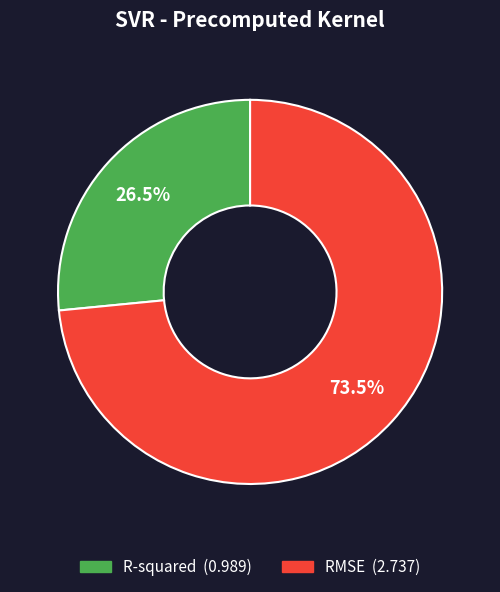

What percentage is NOT represented by R-squared?

73.5%